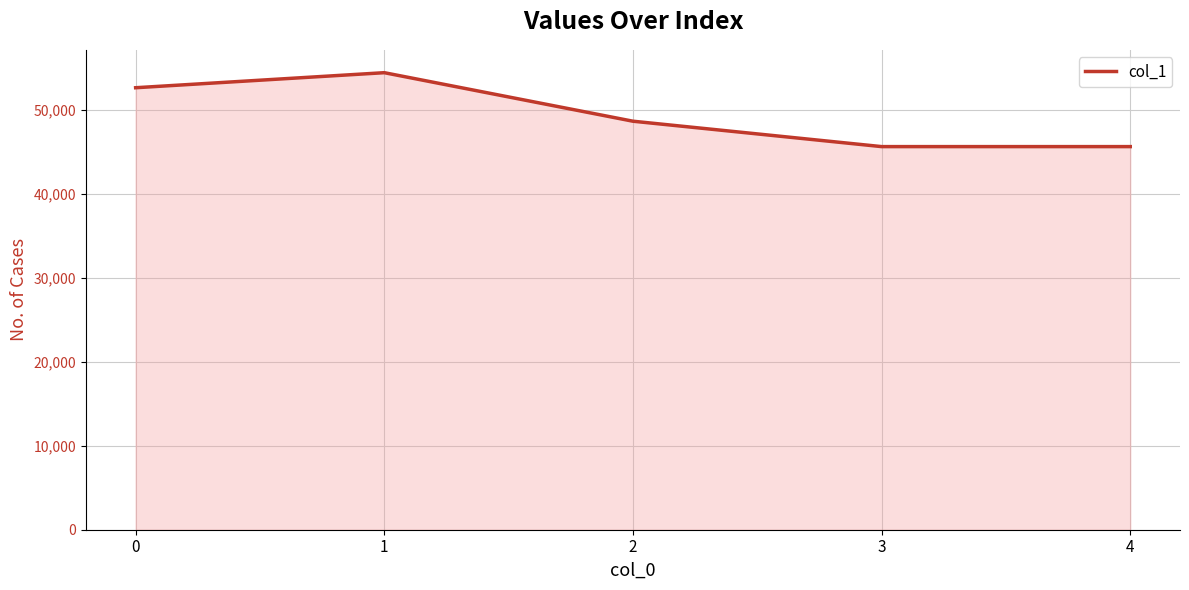

Which category has the highest value across all series?

1